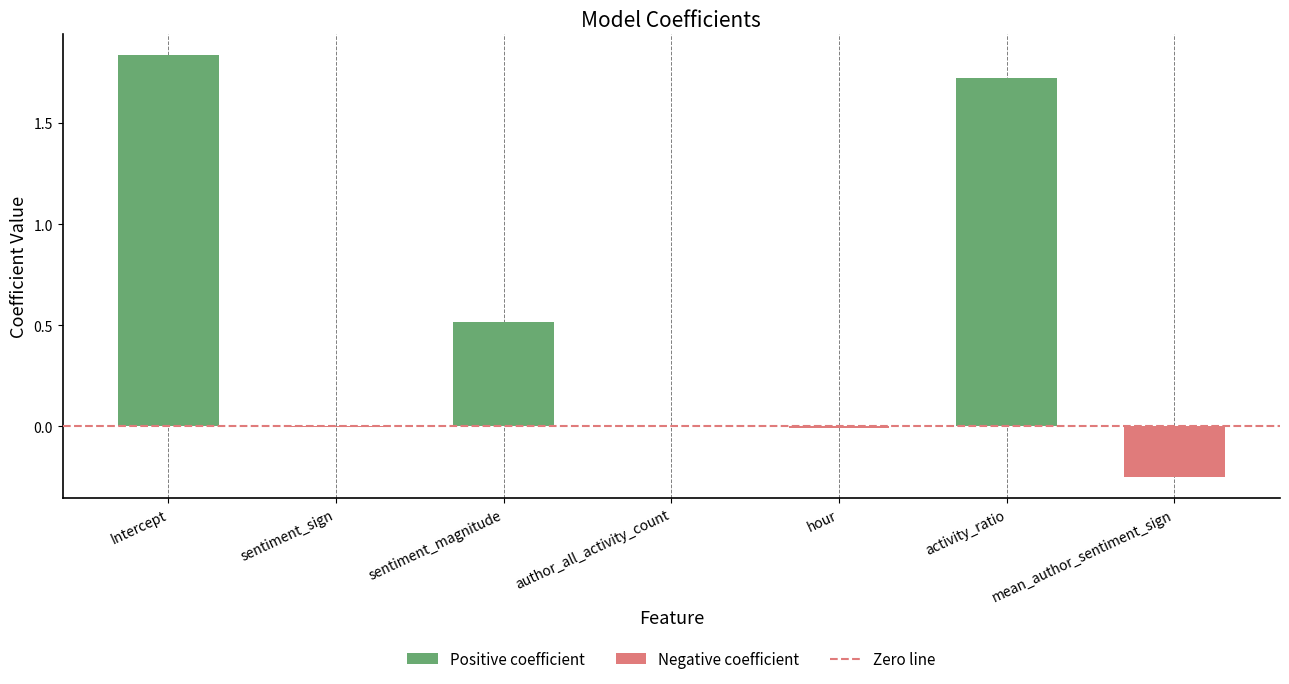

True or false: the data shows 0.8 at sentiment_magnitude.

False